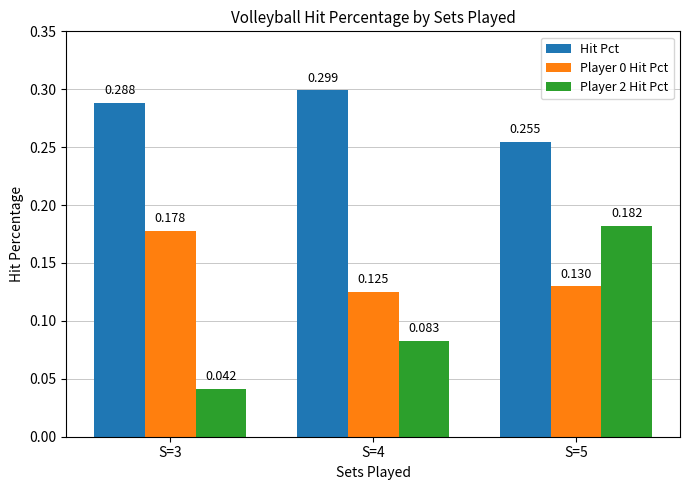

Count the number of data series in this chart.

3